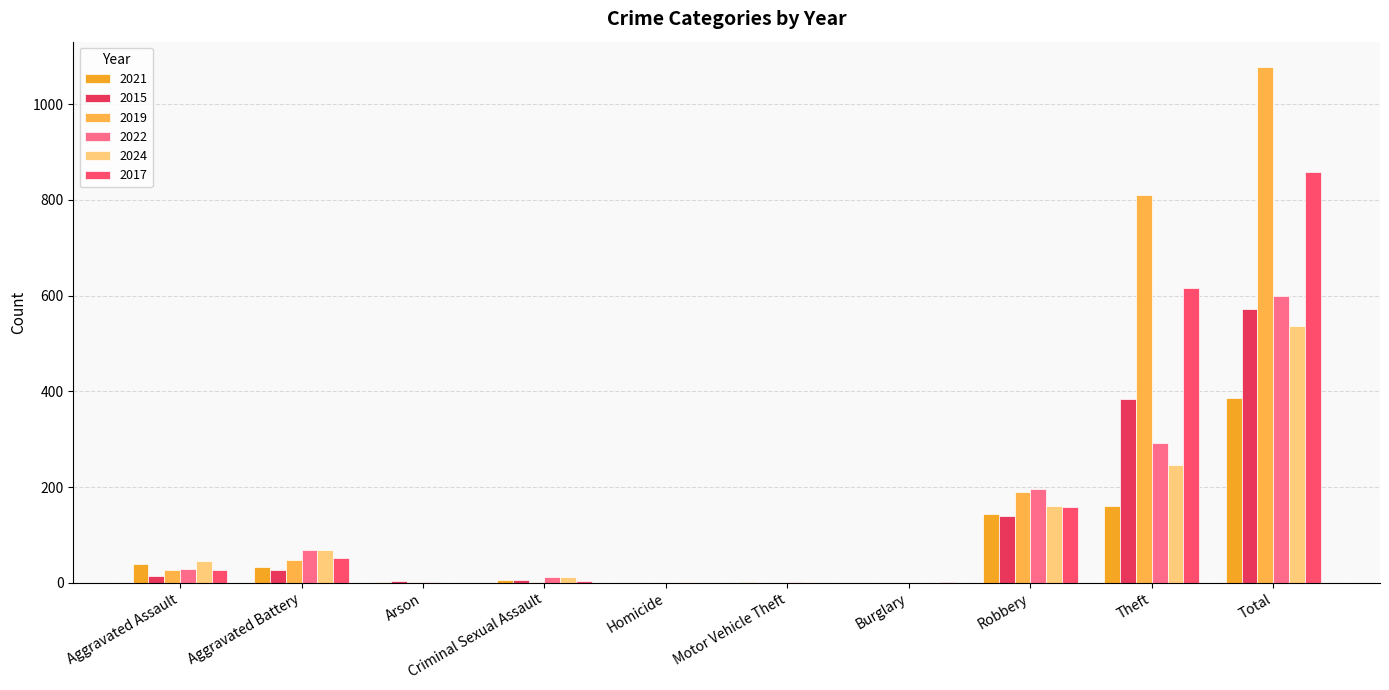

Reading left to right, transcribe all the data shown in this chart.

2021: 40	33	1	6	0	1	0	144	161	386
2015: 14	26	3	5	0	0	0	140	384	572
2019: 26	47	1	2	0	0	0	190	811	1077
2022: 28	69	2	11	0	2	0	195	292	599
2024: 45	69	0	11	2	2	0	160	247	536
2017: 27	52	0	3	0	0	1	158	616	858